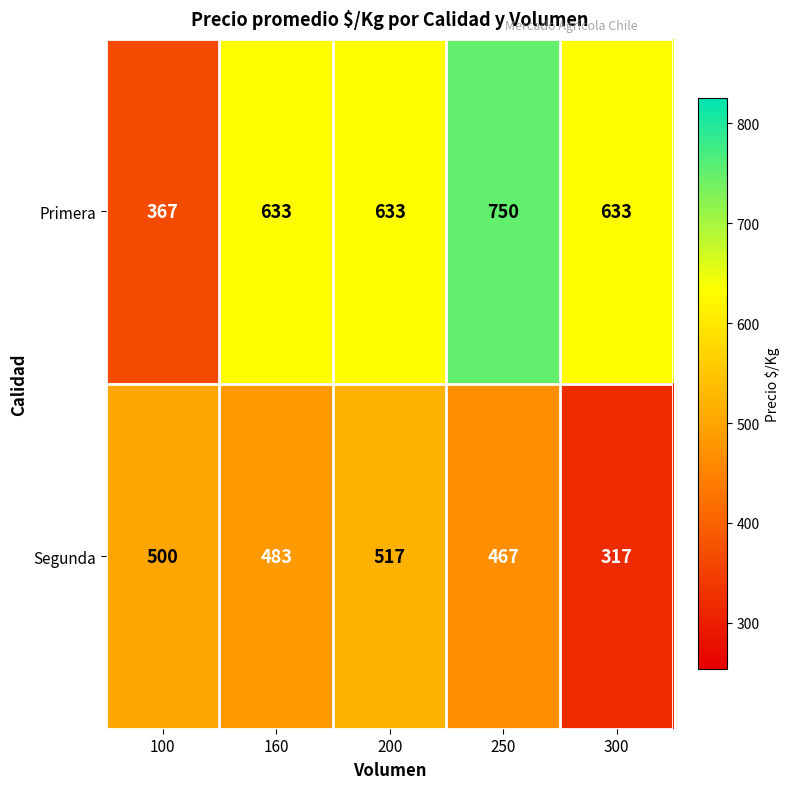

Where is Segunda nearest to the value 417?

250